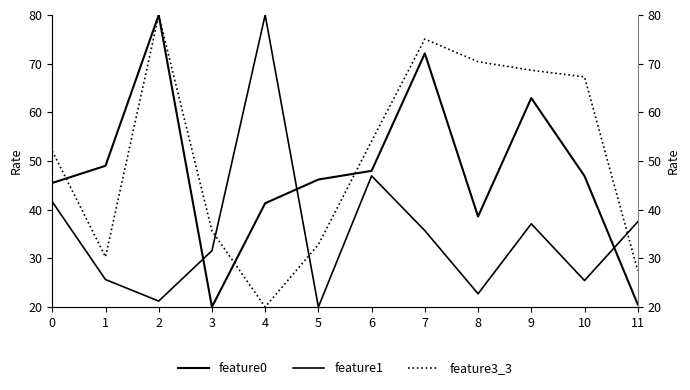

Rank the series by their average value, from lowest to highest.

feature1, feature0, feature3_3